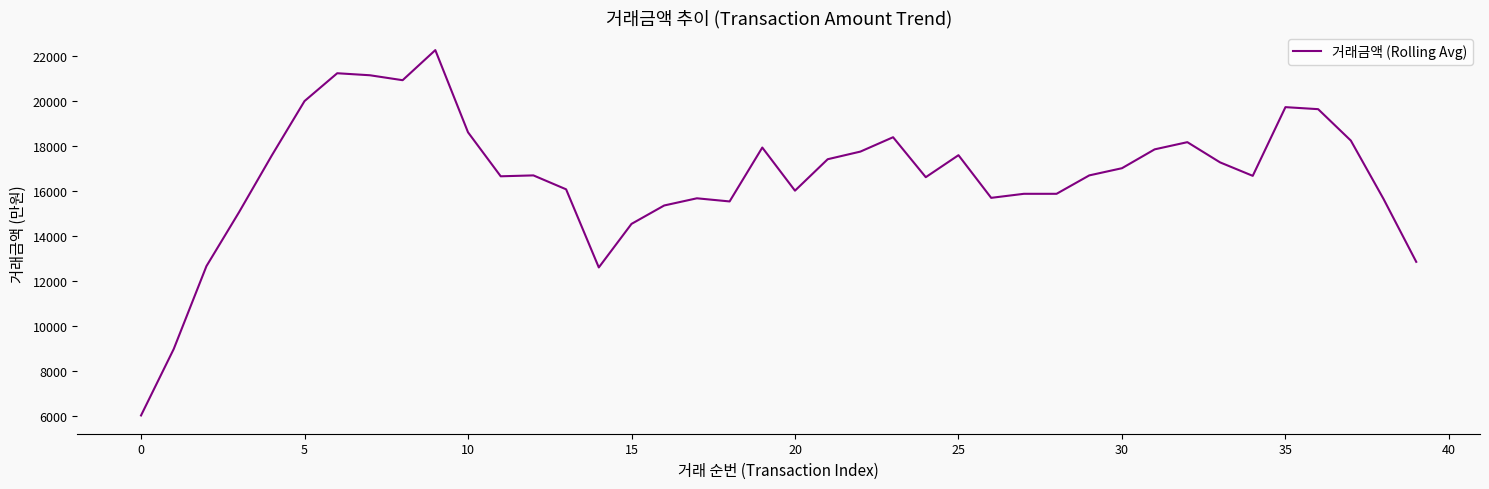

What is the greatest value displayed?

22280.0